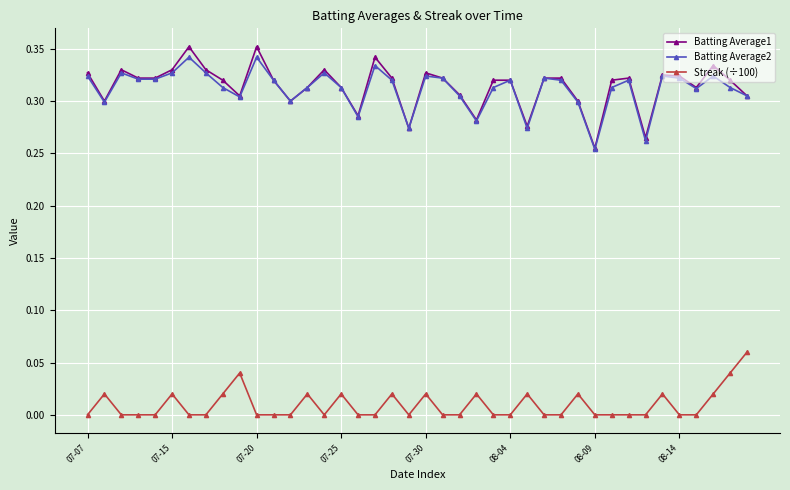

True or false: Streak (÷100) and Batting Average2 intersect in this chart.

False